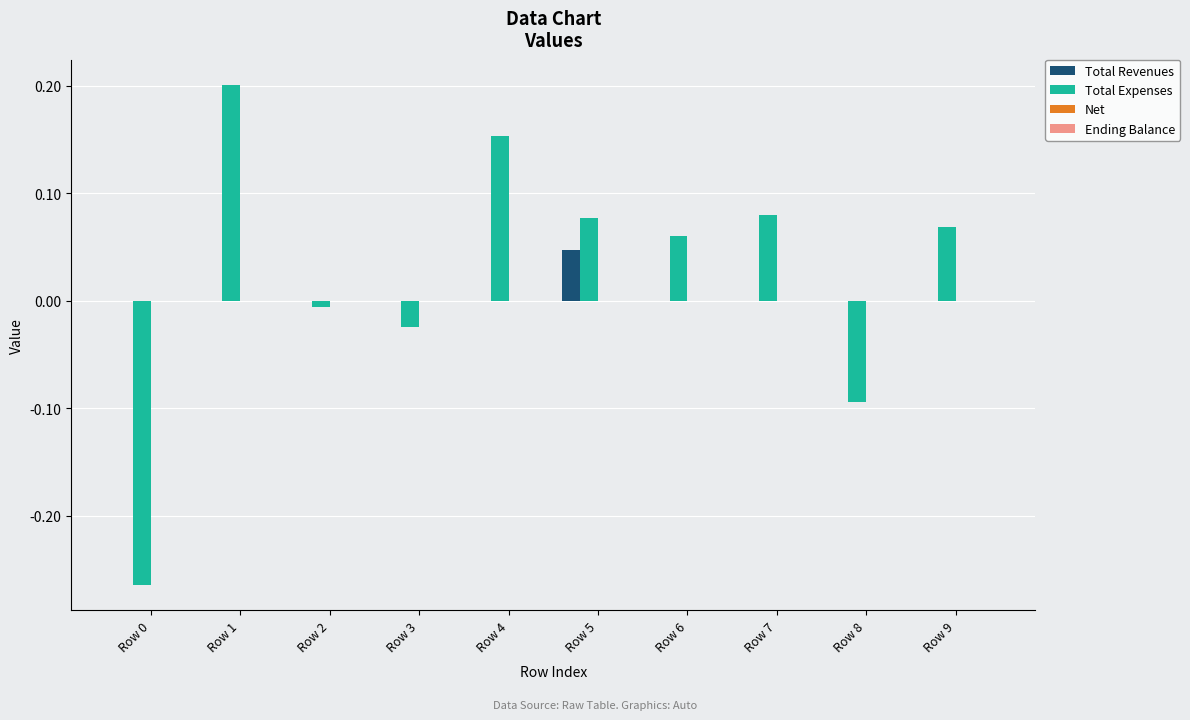

The value of Total Revenues at Row 0 is 0.0. True or false?

True